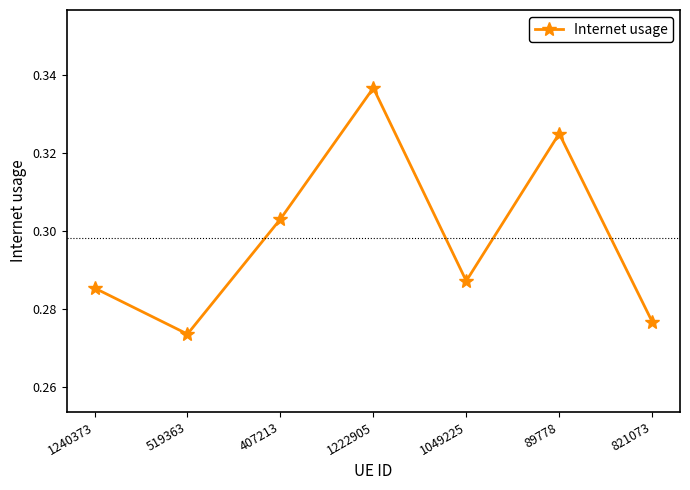

Which category has the highest value across all series?

1222905